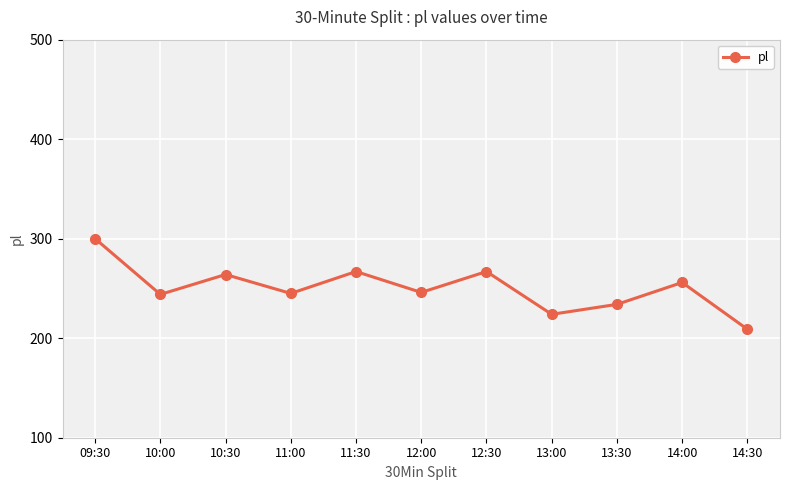

What is the difference between the maximum and second lowest values?

76